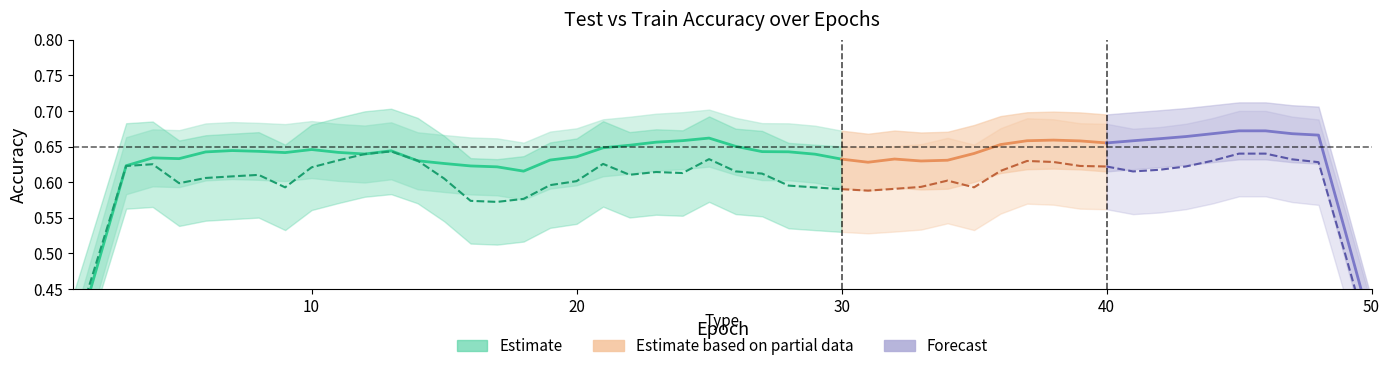

What is the minimum value for test_accuracy?

0.4